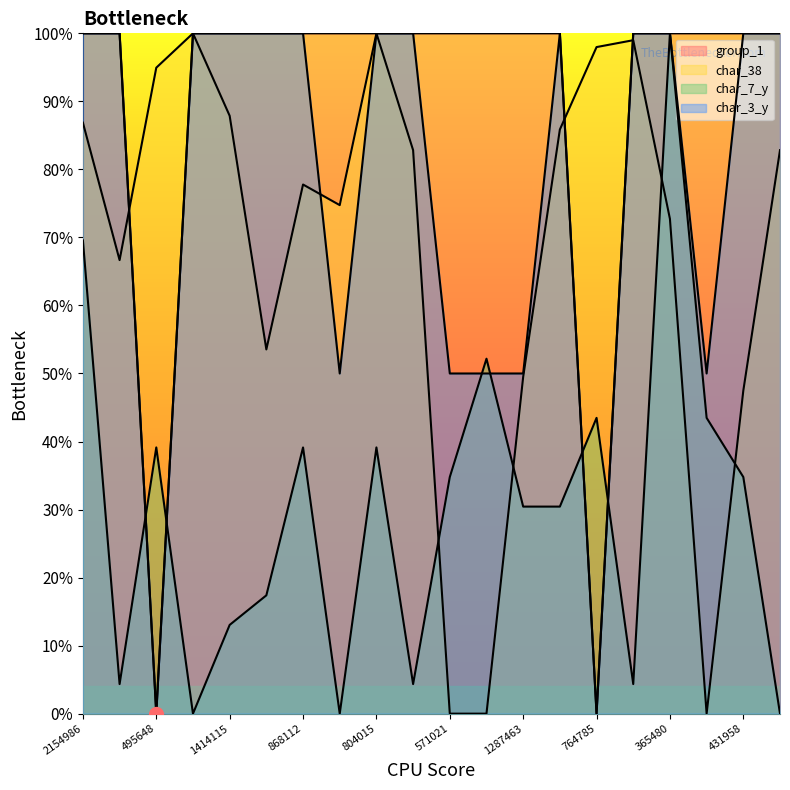

What is the difference between the highest and lowest values at 764785?

98.0